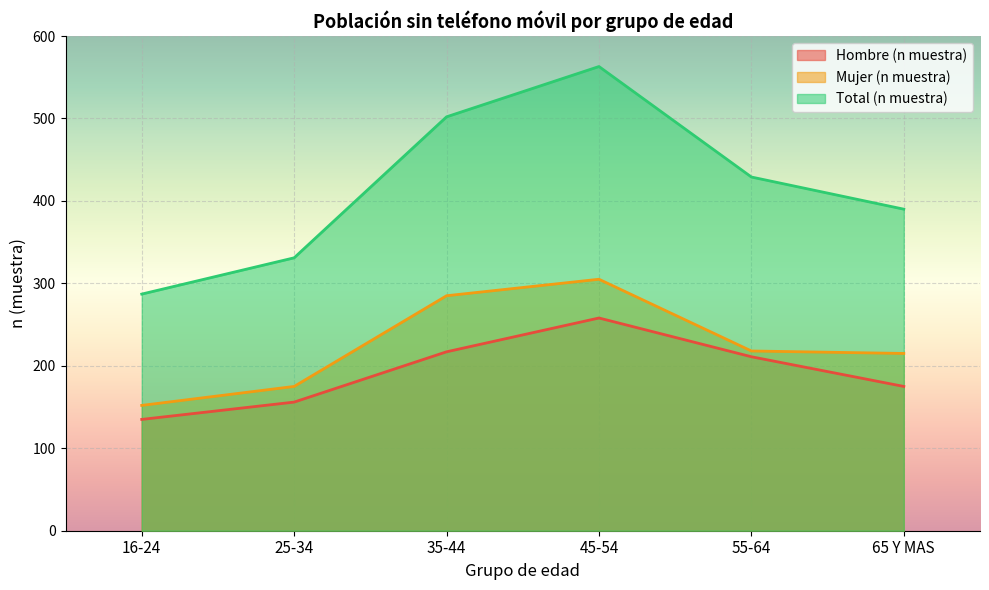

What is the label of the 1st point from the right?

65 Y MAS